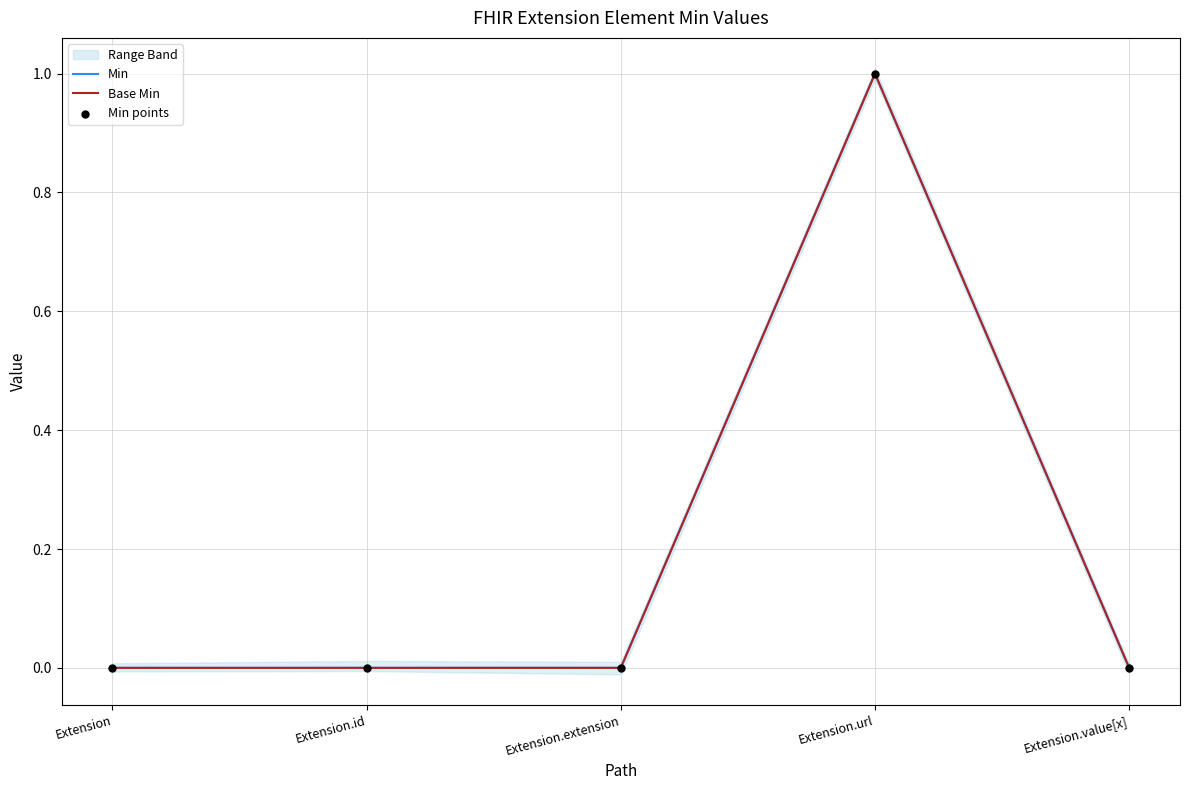

Which series has the widest spread of Y values?

Min